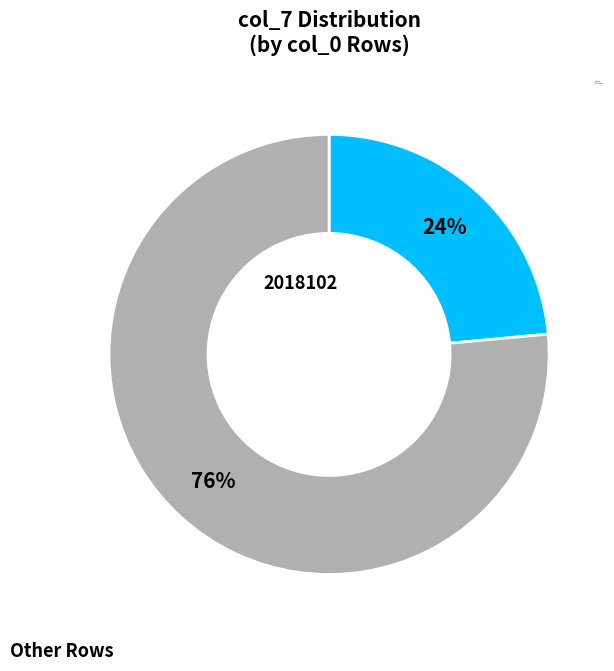

The Other Rows slice represents 76% of the pie. True or false?

True